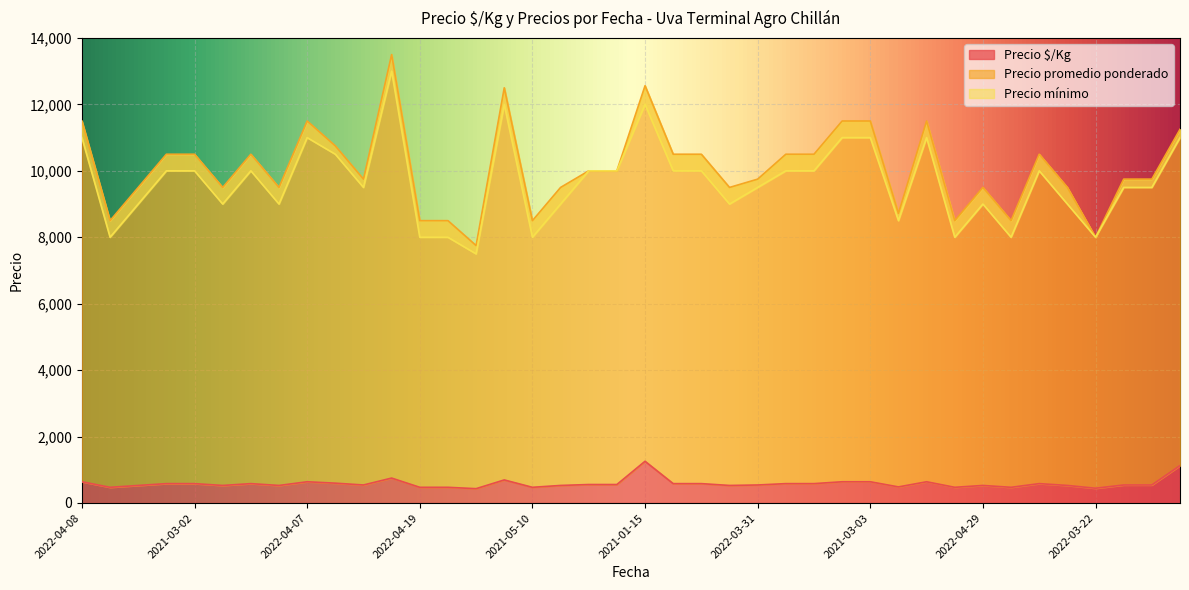

True or false: Precio $/Kg and Precio promedio ponderado cross at least once.

False